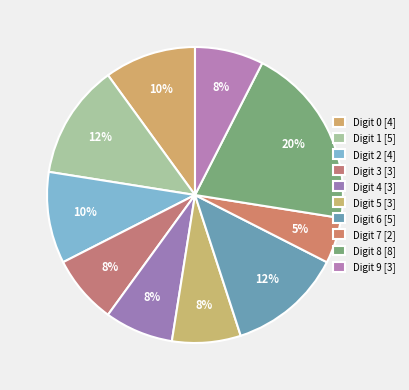

How many slices are in this pie chart?

10